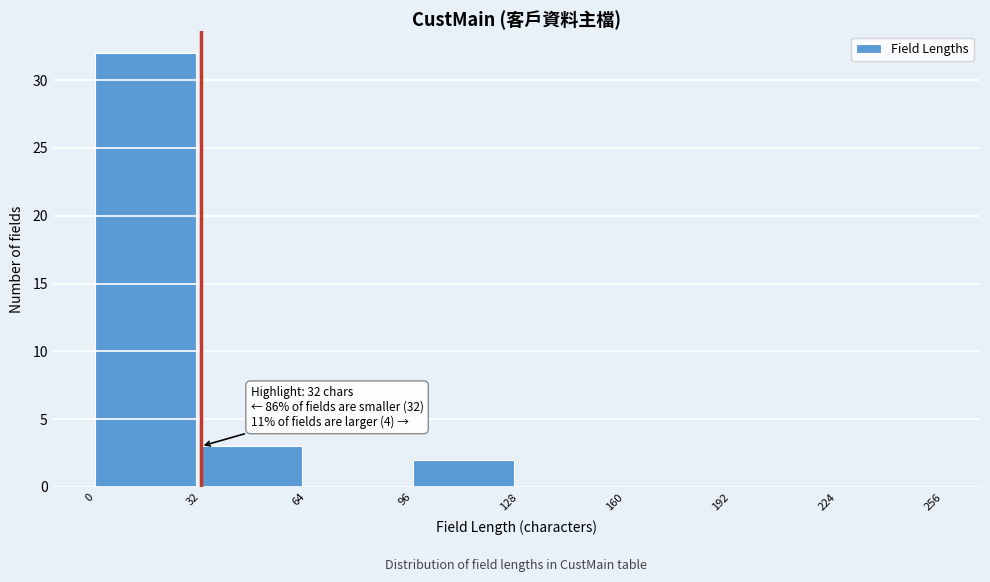

Which range on the x-axis has the tallest bar?

0 to 32